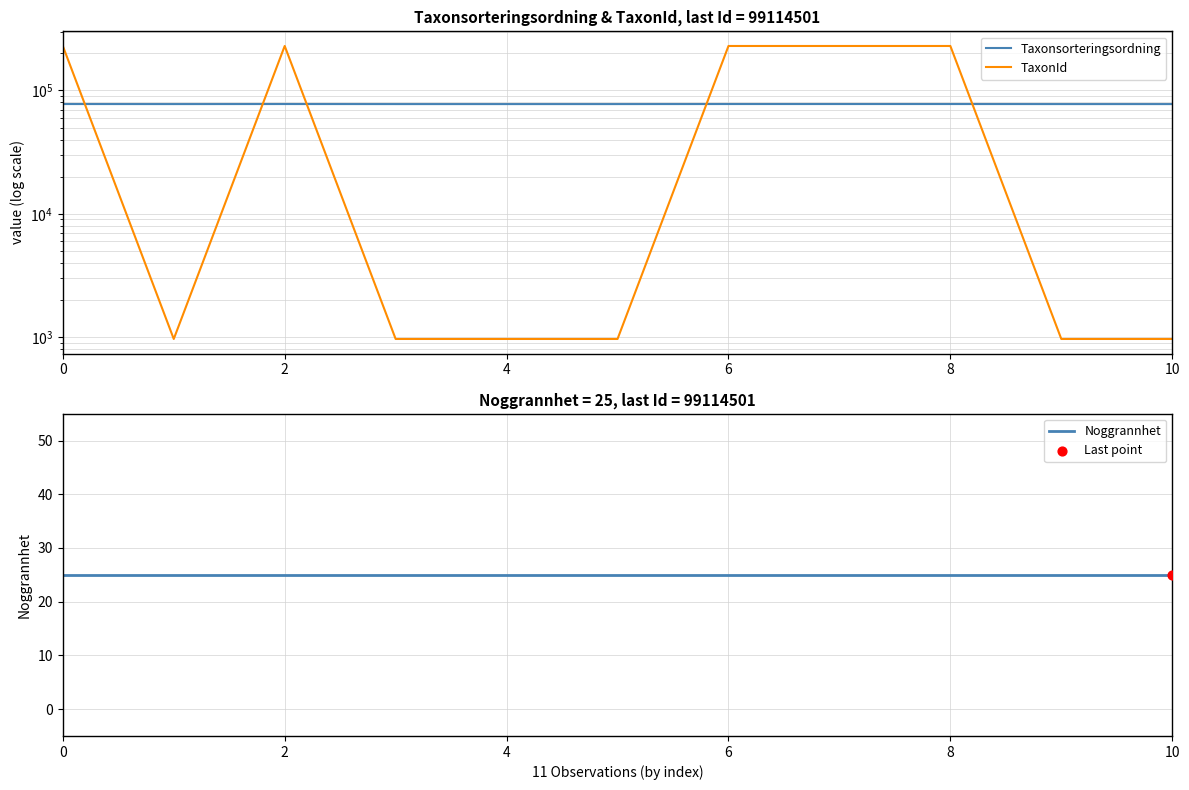

Which series contains the lowest Y value?

Noggrannhet